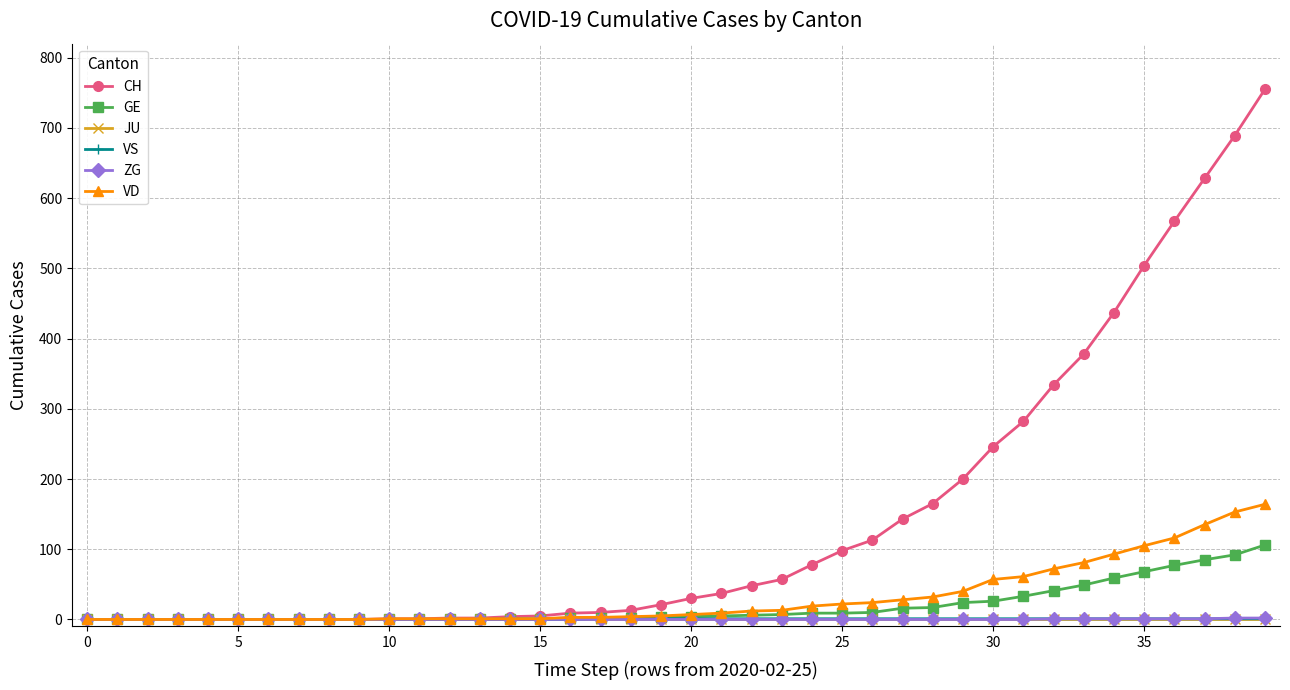

What is the maximum value shown in the chart?

755